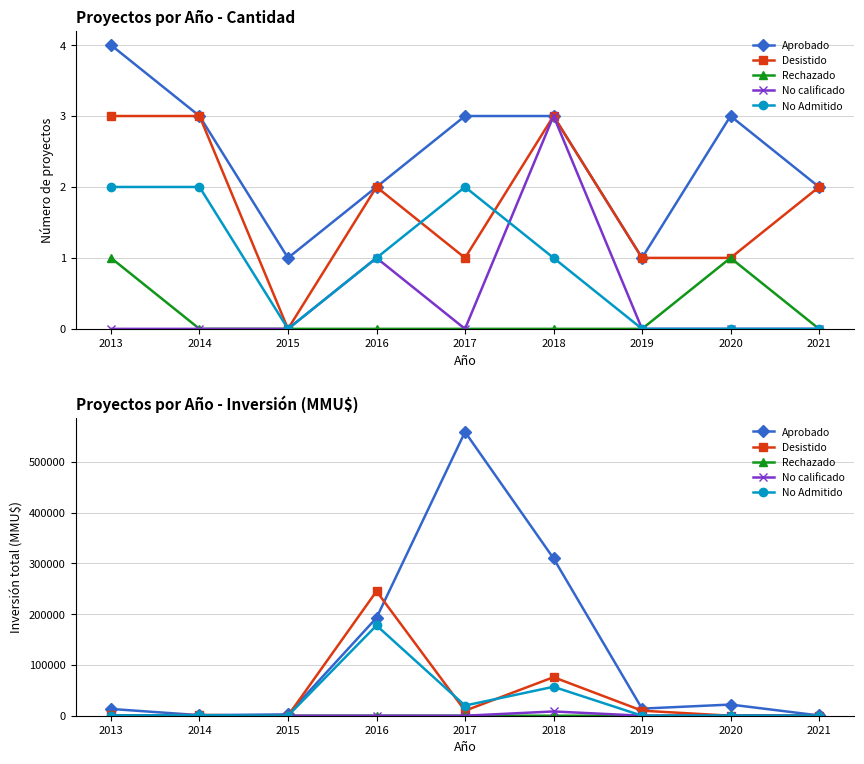

Reading right to left, extract all data points from this chart.

Aprobado: 2021=500	2020=22000	2019=14000	2018=310000	2017=559045	2016=192802	2015=2600	2014=1120	2013=13333
Desistido: 2021=40	2020=40	2019=9903	2018=75940	2017=9903	2016=245247	2015=0	2014=1500	2013=500
Rechazado: 2021=0	2020=500	2019=0	2018=0	2017=0	2016=0	2015=0	2014=0	2013=800
No calificado: 2021=0	2020=0	2019=0	2018=8400	2017=0	2016=45	2015=0	2014=0	2013=0
No Admitido: 2021=0	2020=0	2019=0	2018=57000	2017=20010	2016=177802	2015=0	2014=1000	2013=420